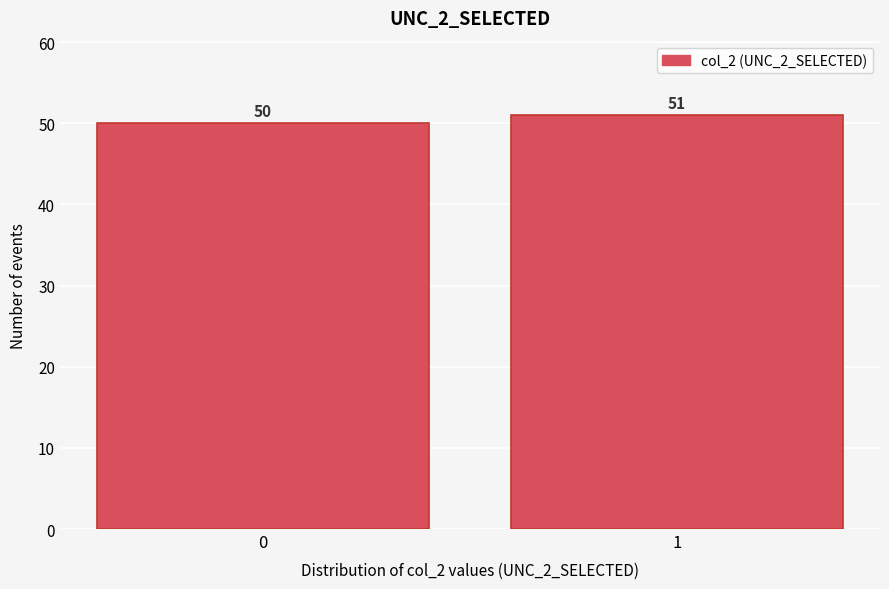

Reading right to left, extract all data points from this chart.

1=51	0=50